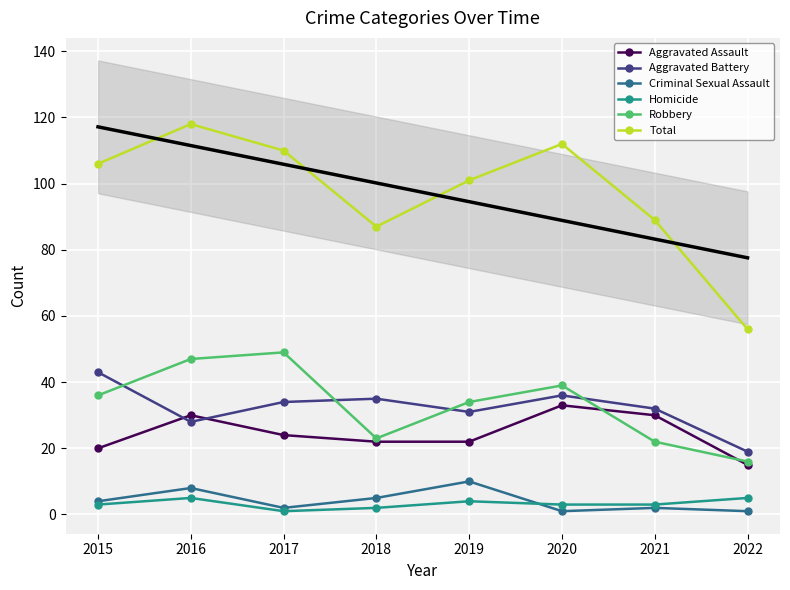

Is it true that Aggravated Battery equals 45 at 2021?

False